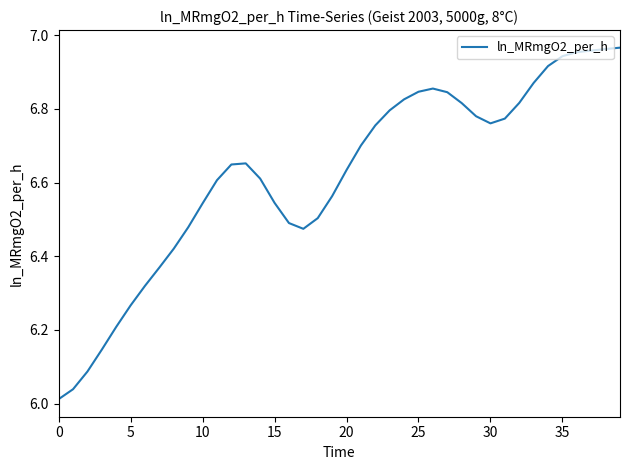

Is this an area chart (filled region under the line)?

No